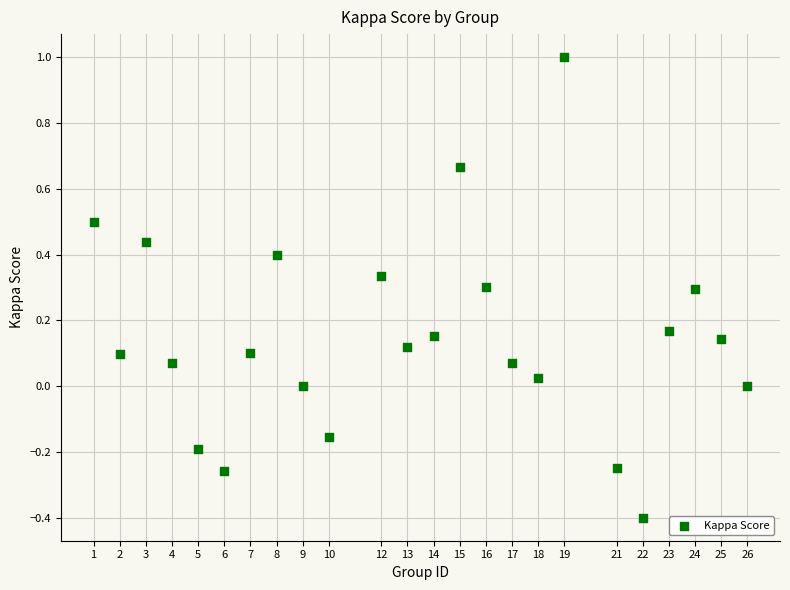

What is the range of Y values (max minus min)?

1.4